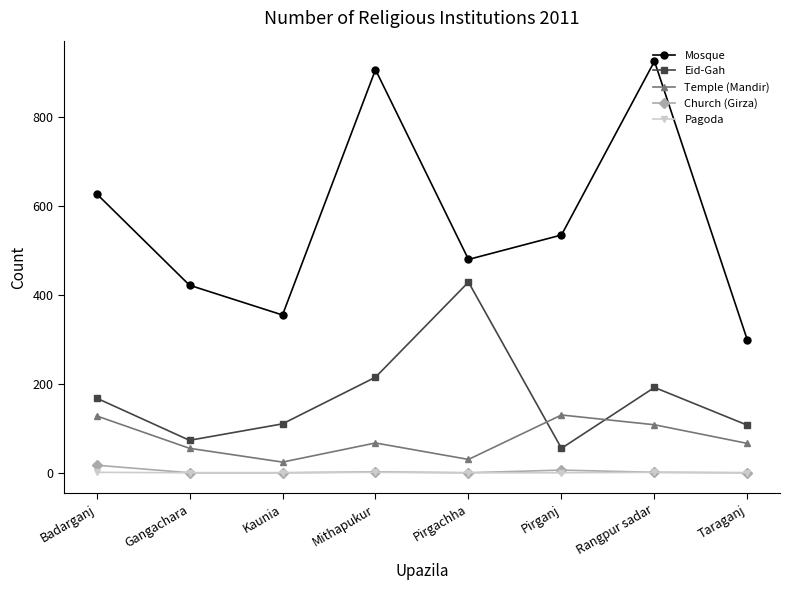

The Church (Girza) series shows 1 at Rangpur sadar. True or false?

True